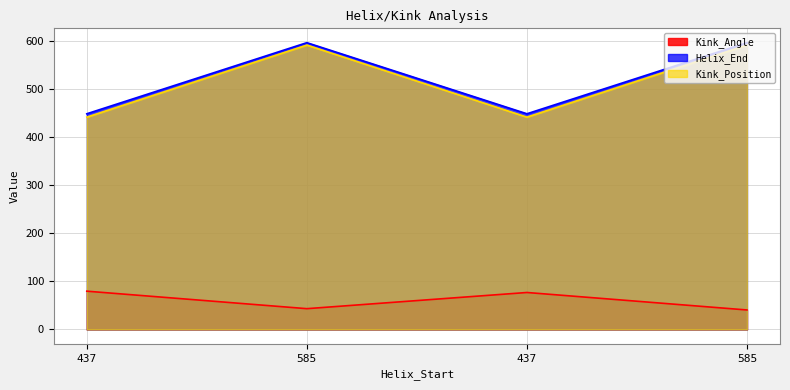

How many series are shown in this chart?

3